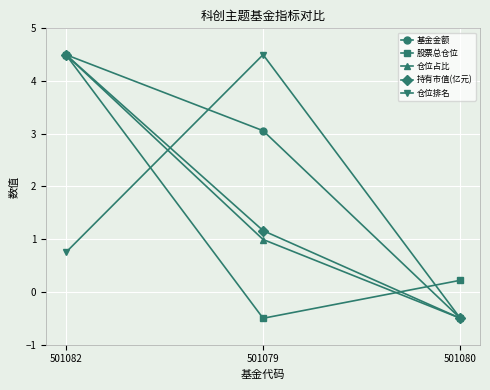

What is the average value of the 仓位排名 series?

1.6